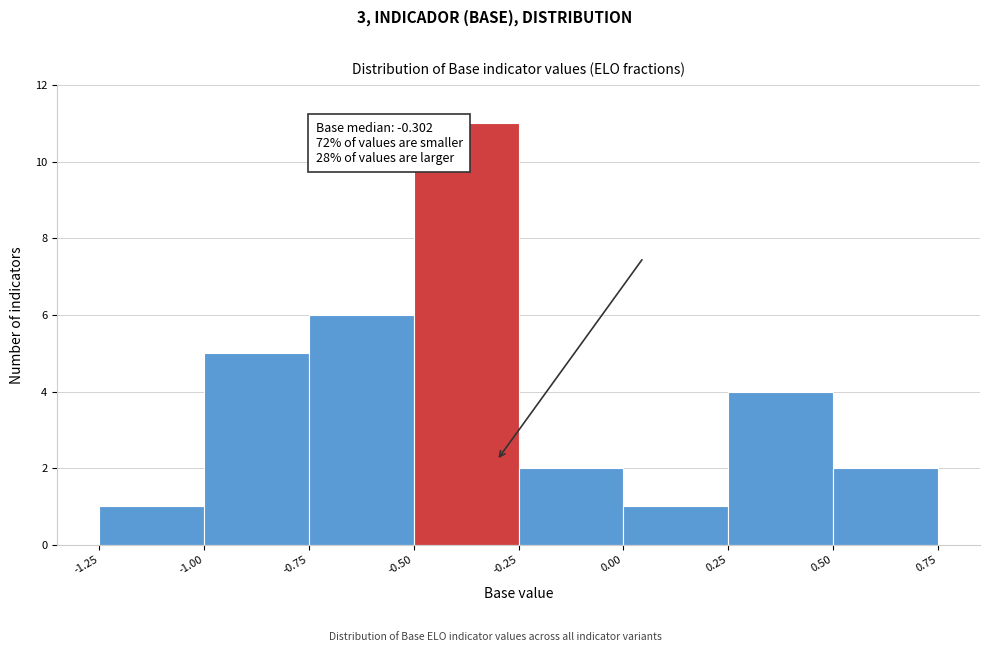

Over which range of the x-axis is the bar tallest?

-0.50 to -0.25